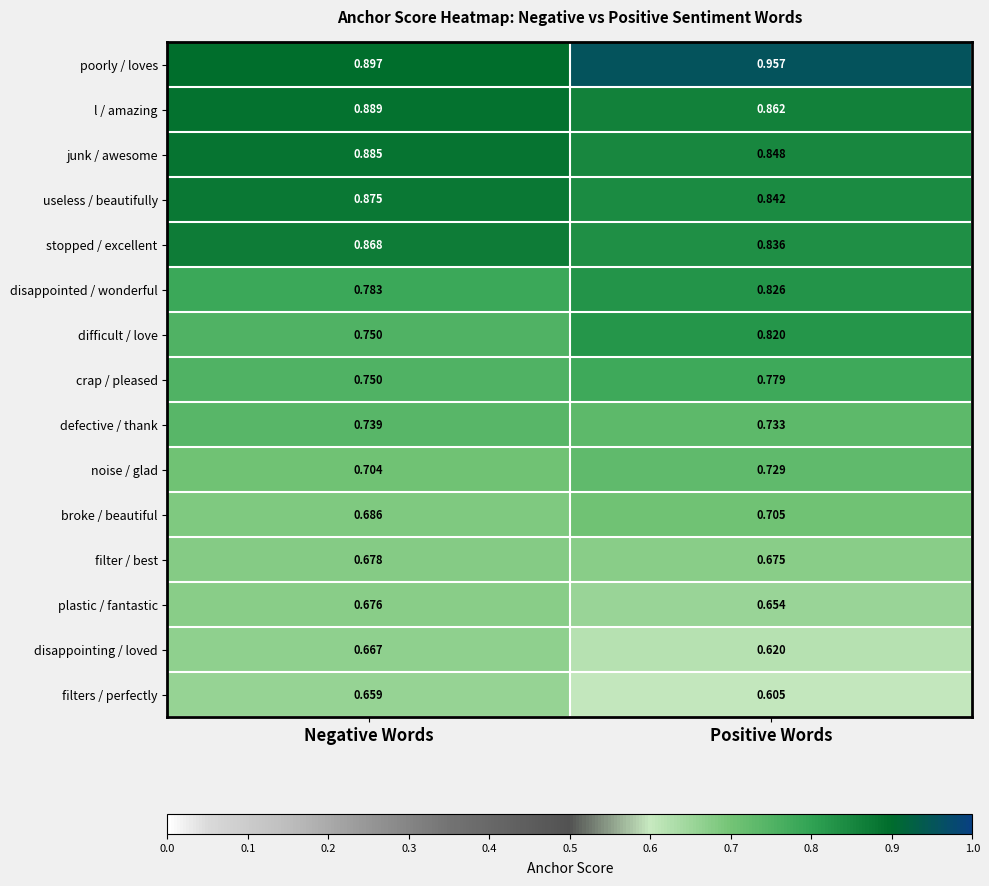

Which series has the largest total across all categories?

poorly / loves